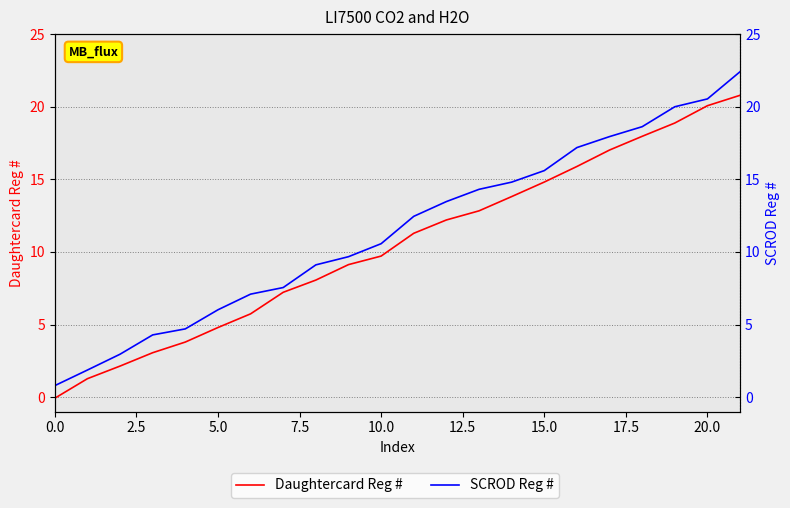

Is the value of Daughtercard Reg # at 14 greater than the value of SCROD Reg # at 15?

No